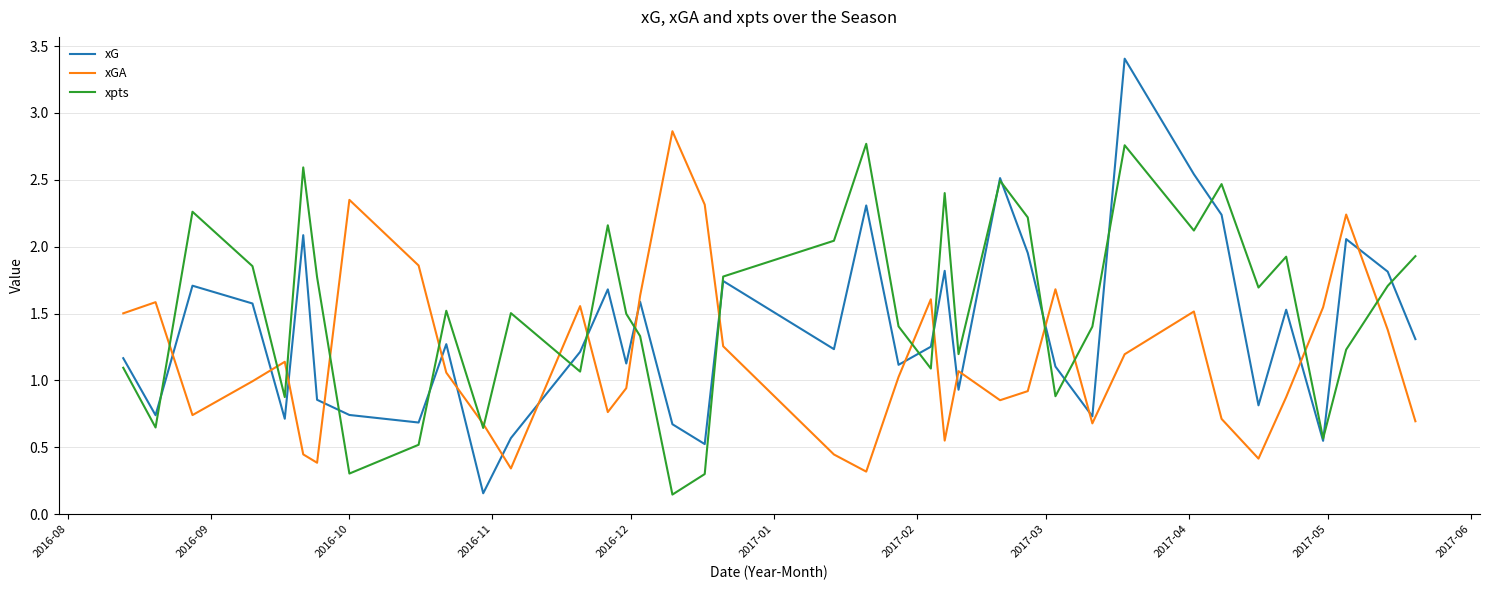

What is the greatest value displayed?

3.4